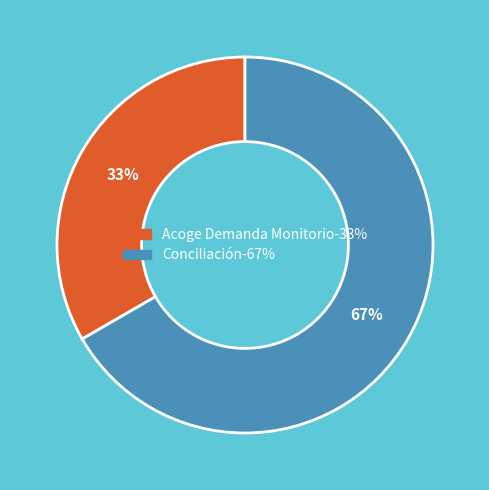

How many segments does this pie chart have?

2